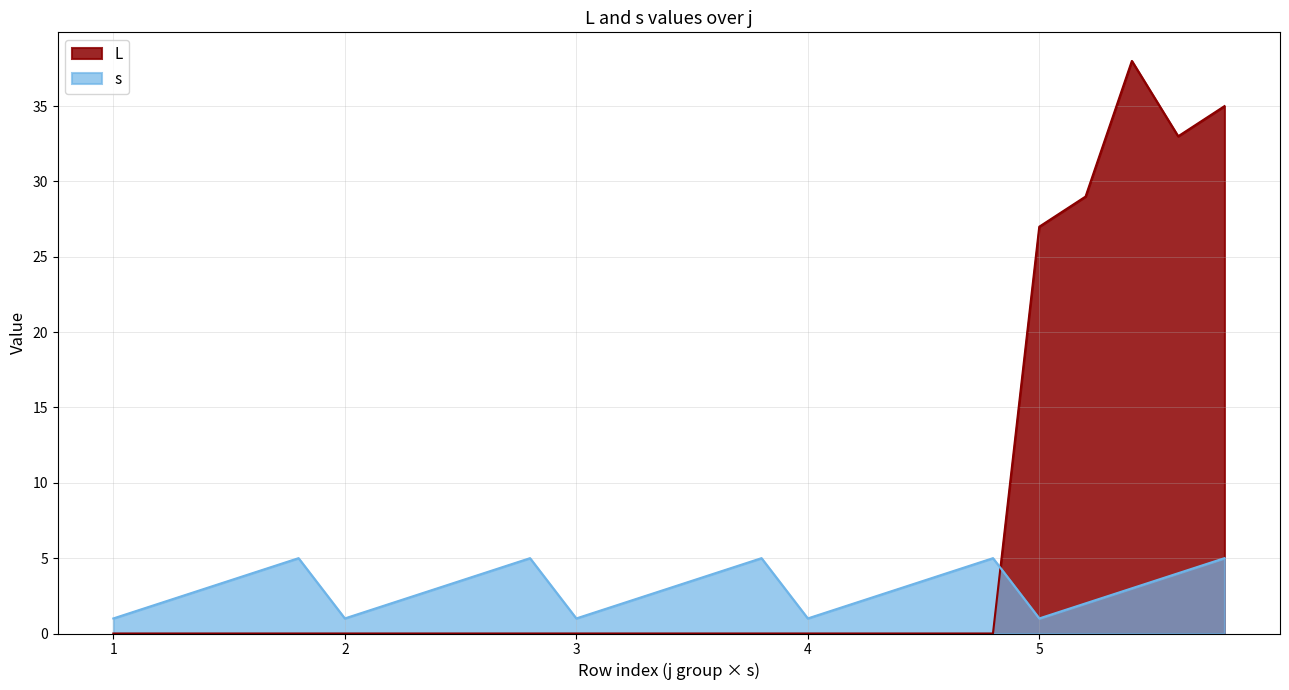

Rank the series by their average value, from highest to lowest.

L, s